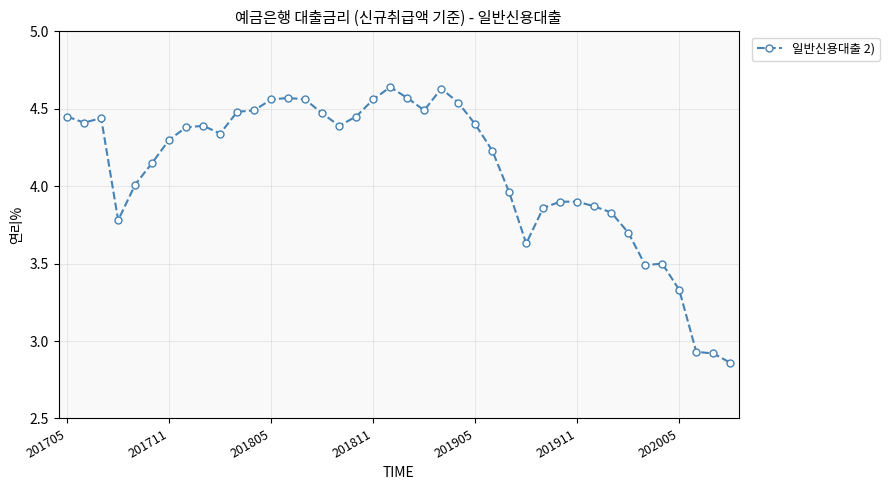

True or false: there are more than 1 points higher than both neighbors.

True